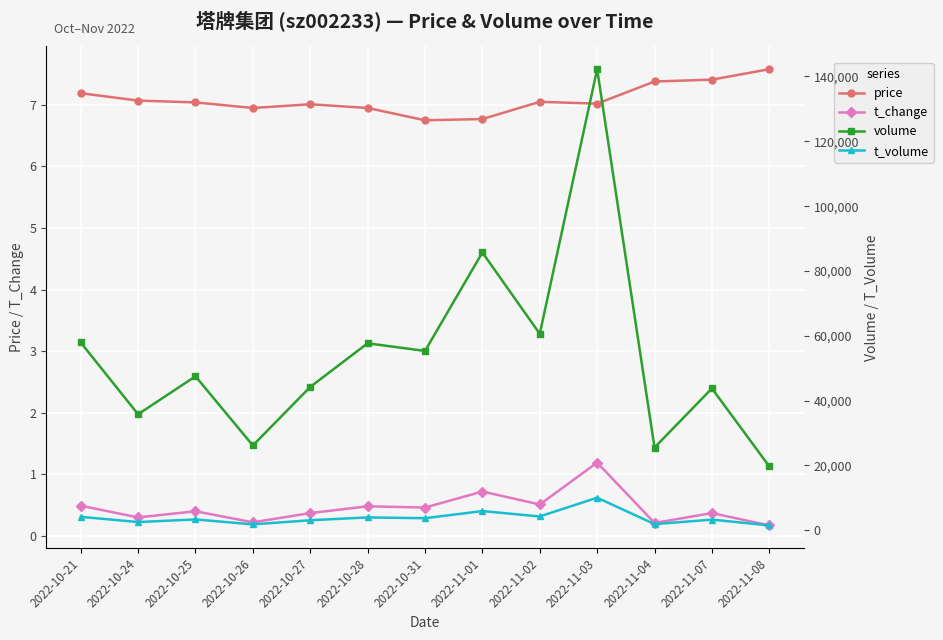

Between 2022-10-28 and 2022-10-31, which series saw the biggest shift?

volume